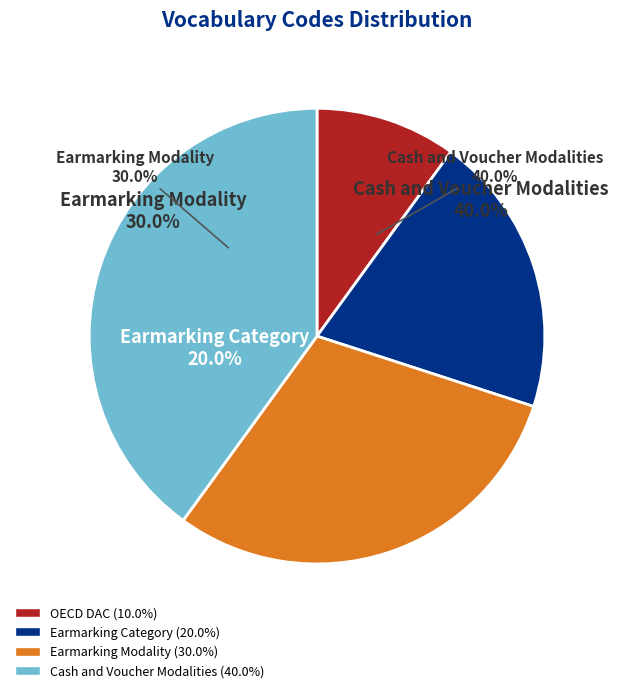

To the nearest percent, what percentage of the pie is Earmarking Category?

20%